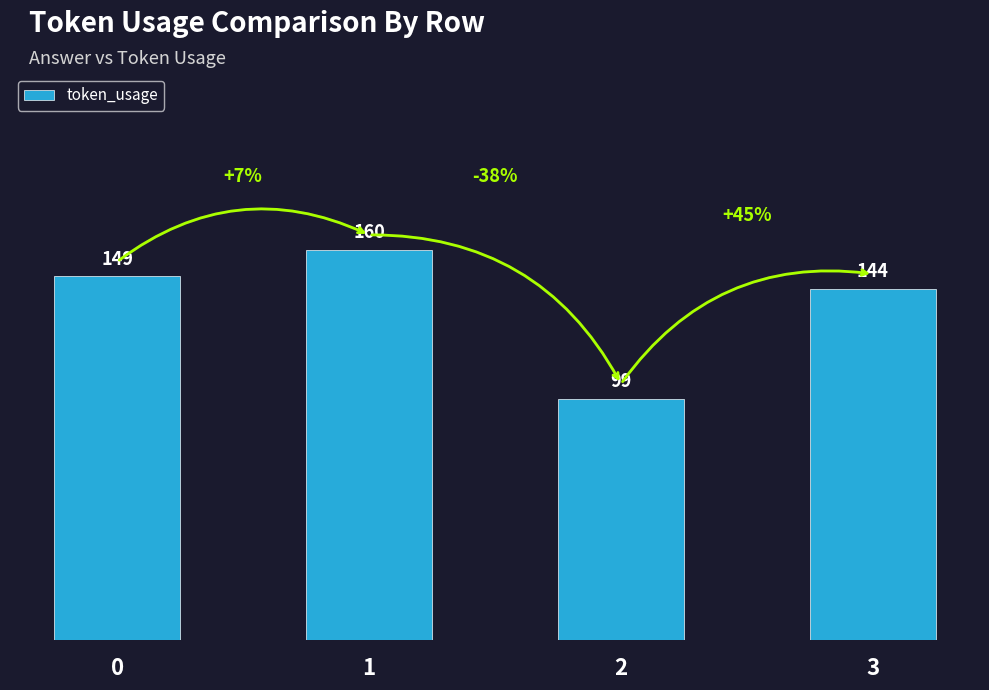

Does the chart contain any negative values?

No